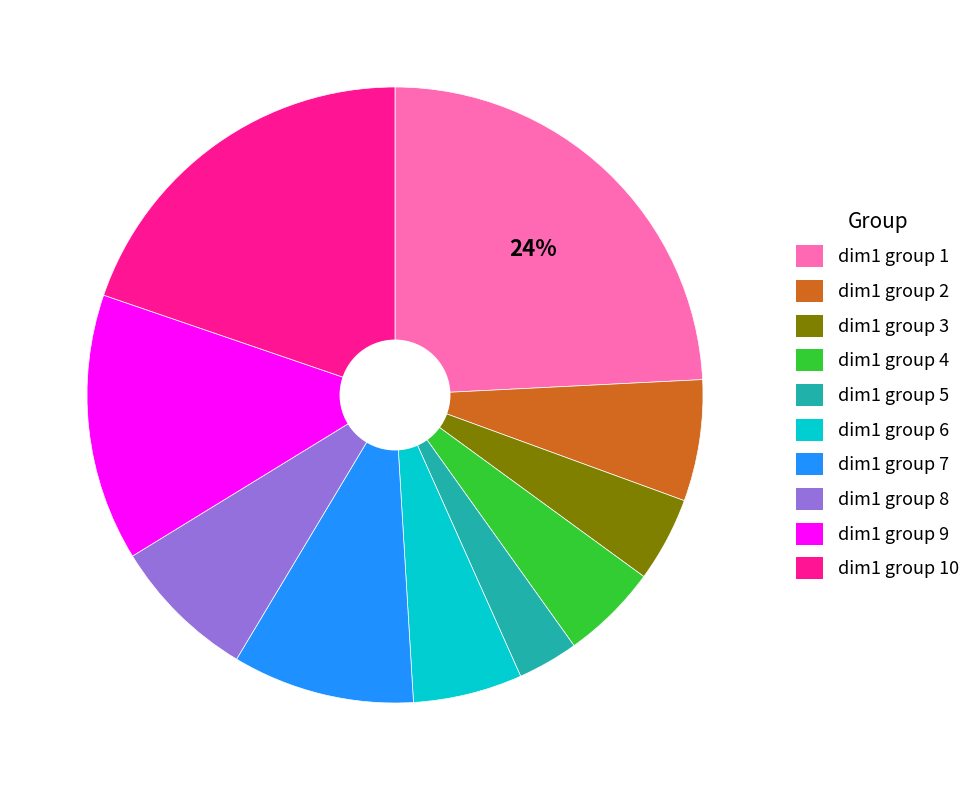

Does any single category account for the majority?

No